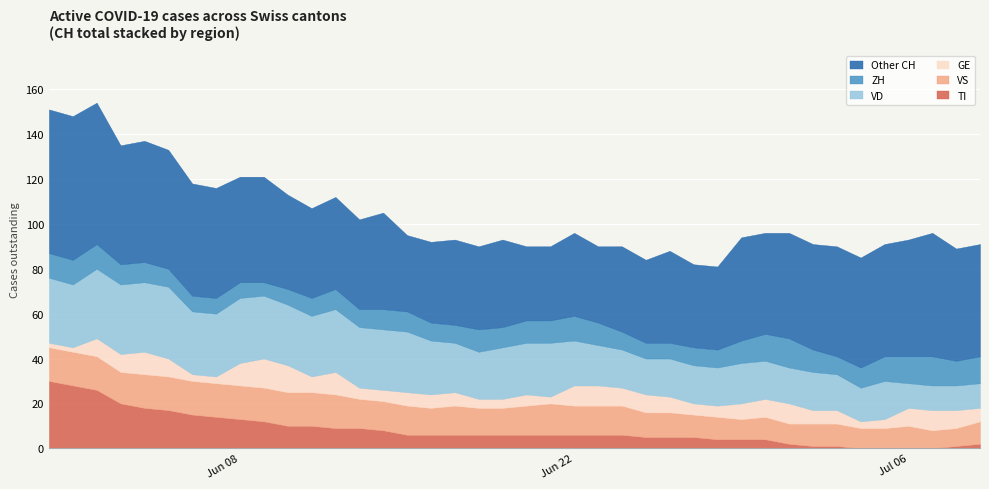

What is the maximum value for TI?

30